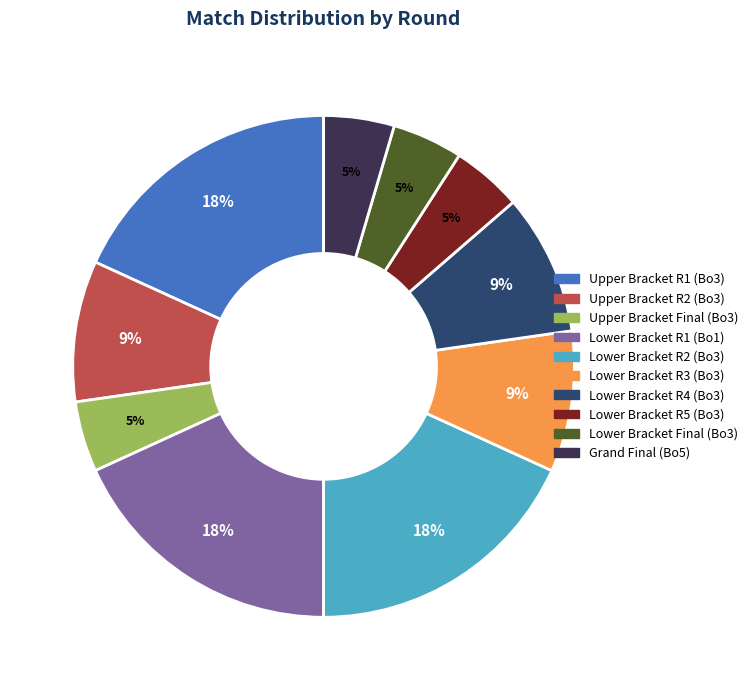

Is Upper Bracket R2 (Bo3) the majority of the pie?

No